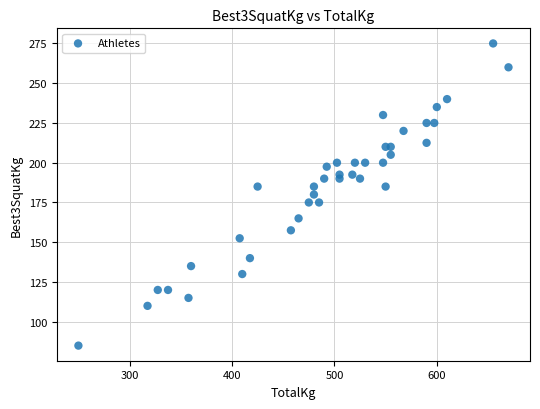

What is the range of Y values (max minus min)?

190.0